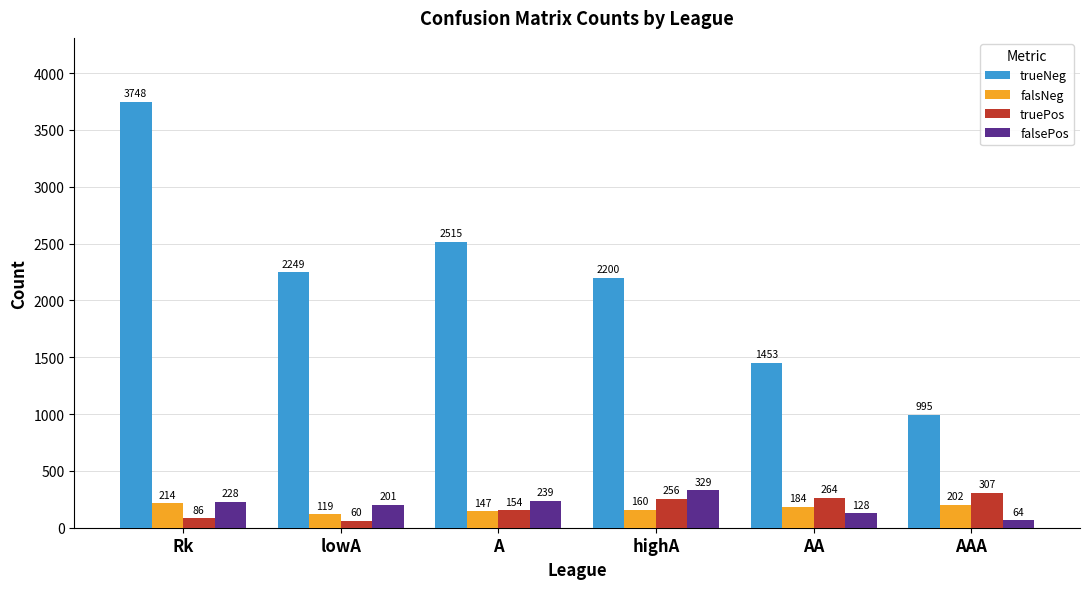

How many groups of bars are there?

6